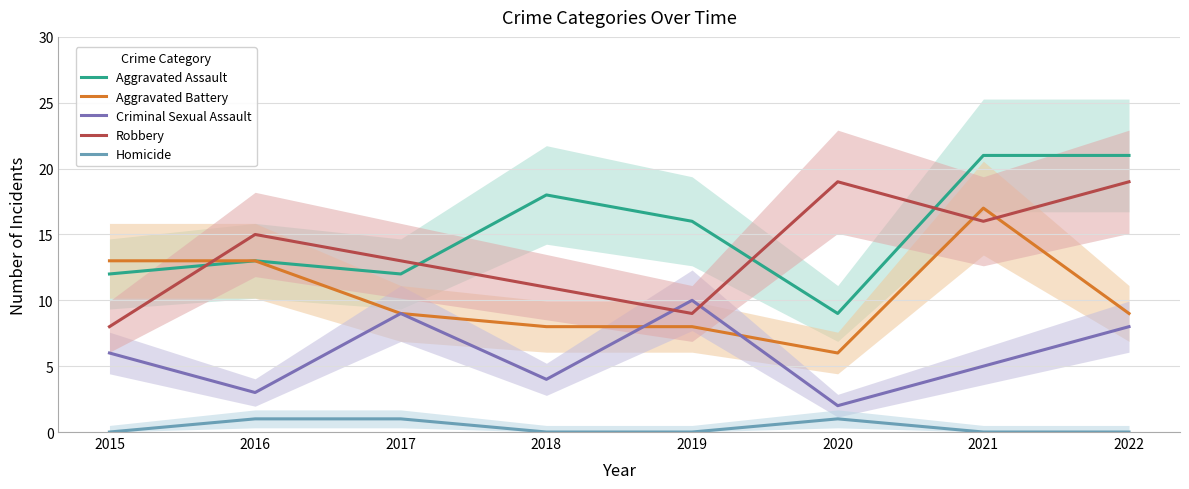

What is the value of the Criminal Sexual Assault point at the 2nd from the left?

3